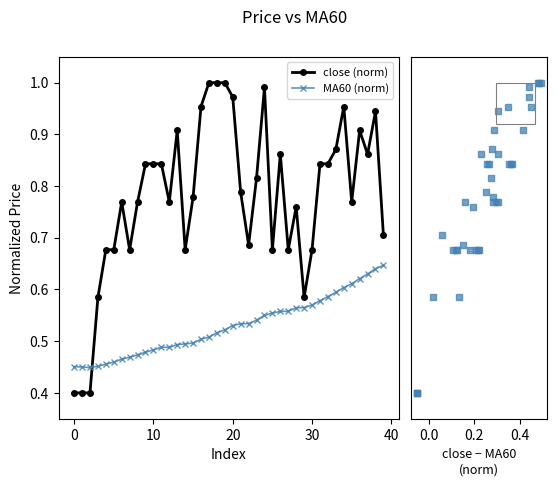

Which series reaches the minimum Y coordinate?

close (norm)